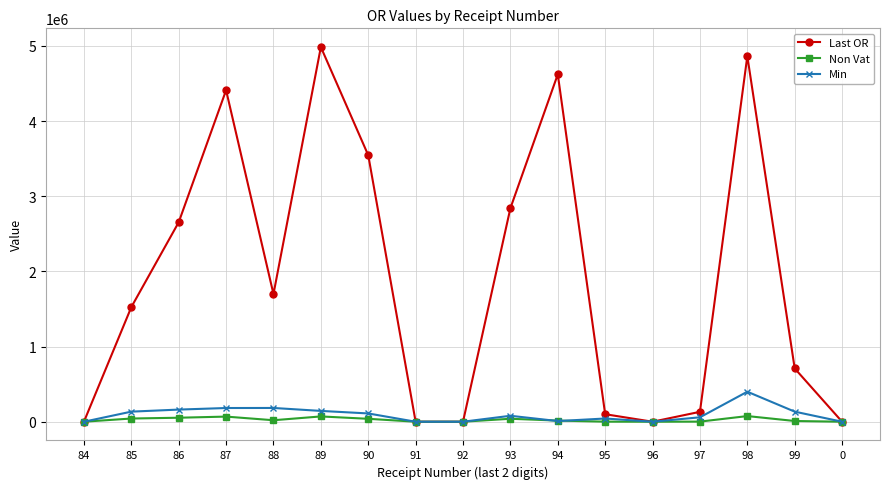

How many data points in Last OR are above 1524873?

9